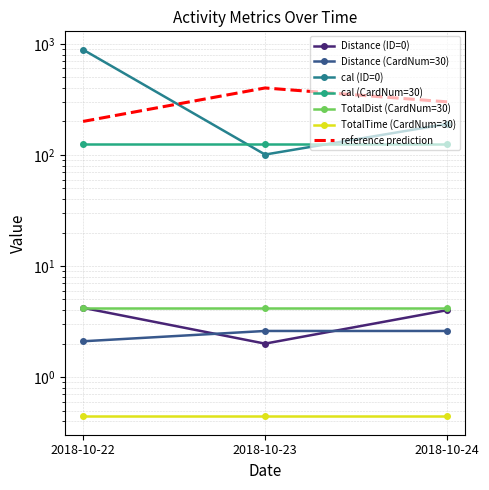

What is the difference between the maximum and minimum values in the Distance (CardNum=30) series?

0.5